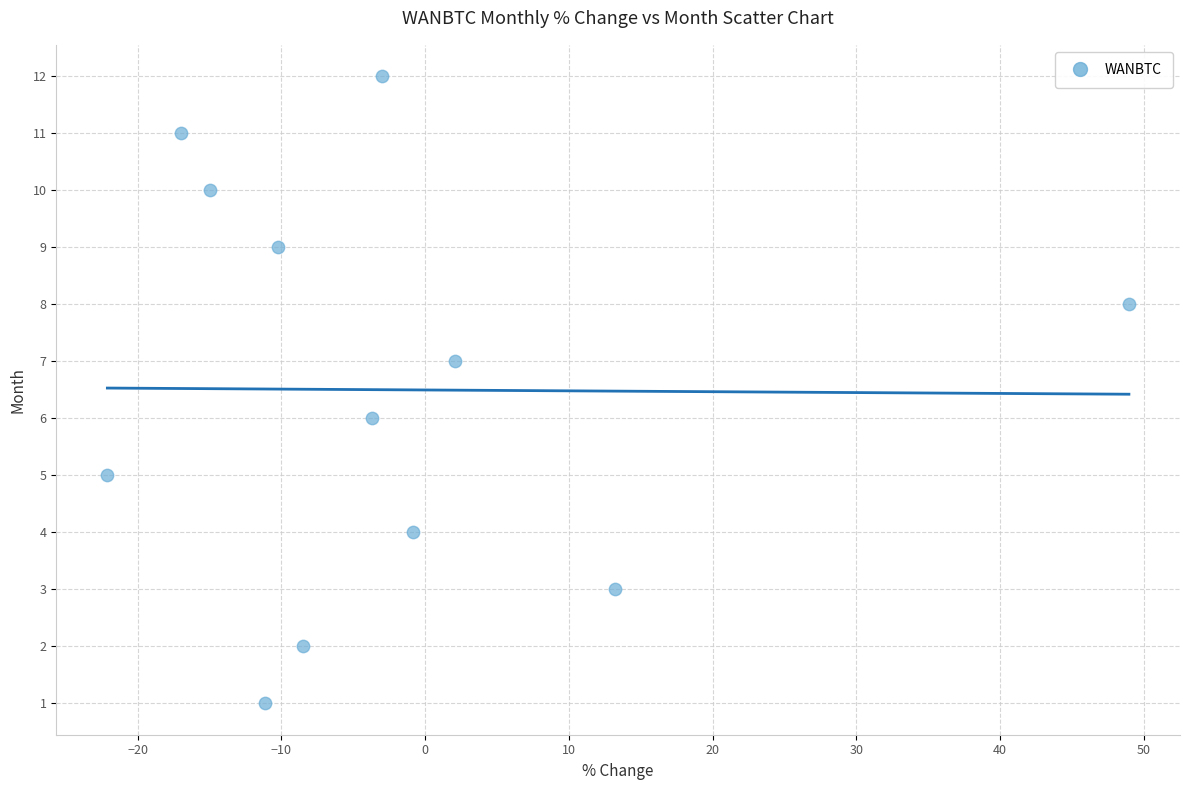

What is the range of Y values (max minus min)?

11